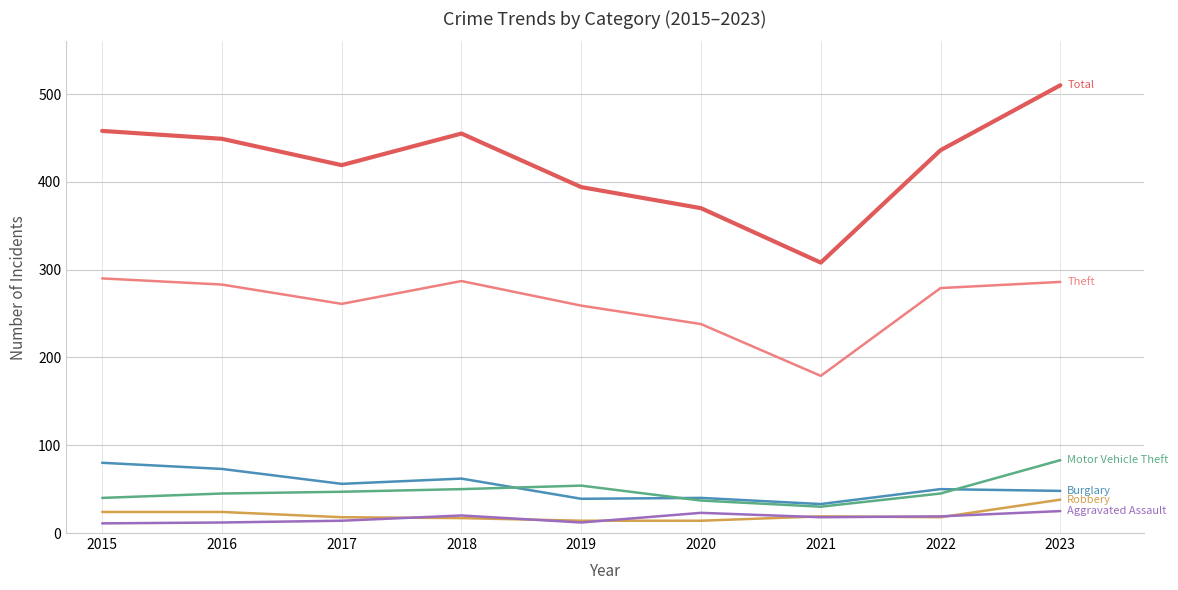

What is the difference between the highest and lowest values at 2023?

485